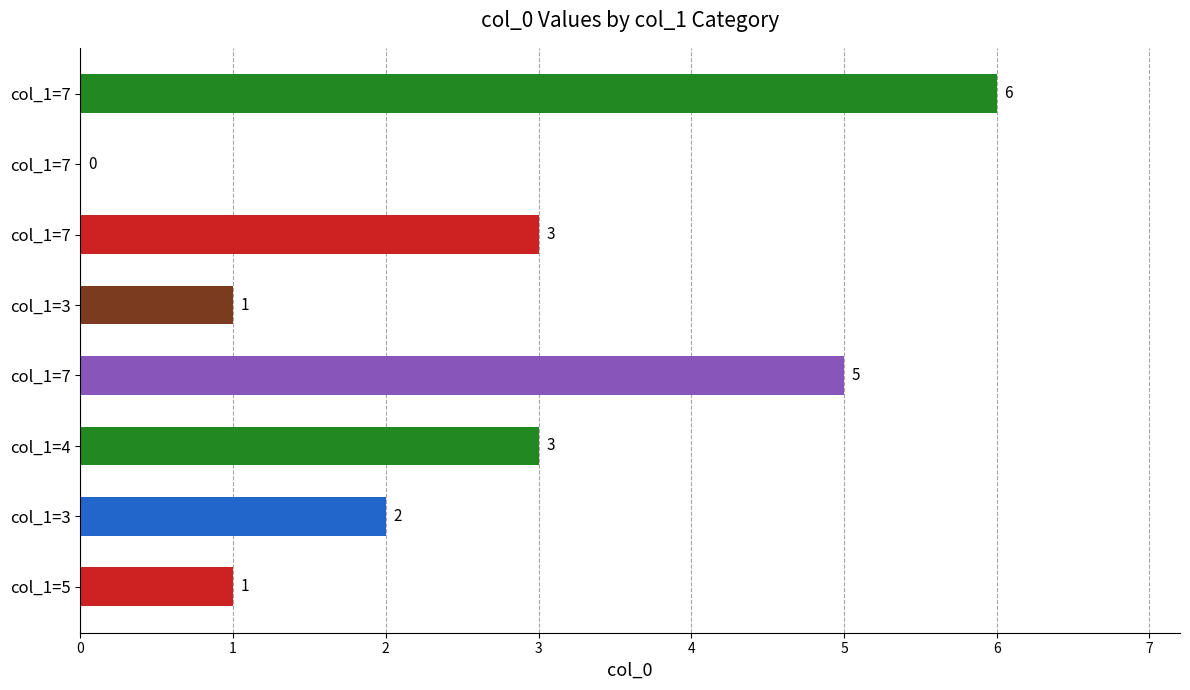

What is the maximum value shown in the chart?

6